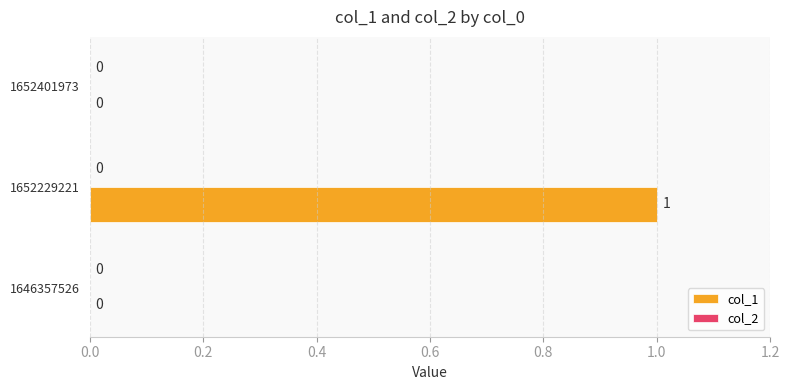

Count the number of data series in this chart.

1